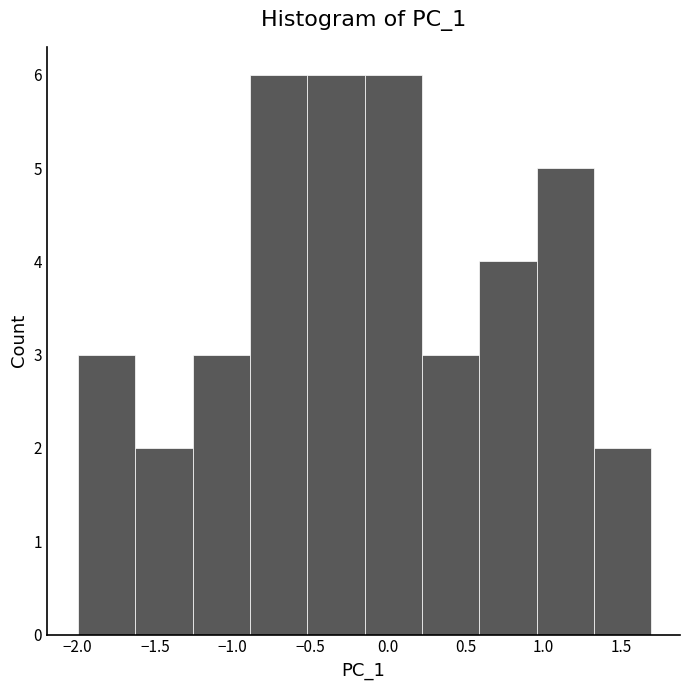

What is the height of the bar covering 0.20 to 0.60 on the x-axis? Neither the bar edges nor the heights are printed on the chart, so give them approximately, as read against the axes.

3